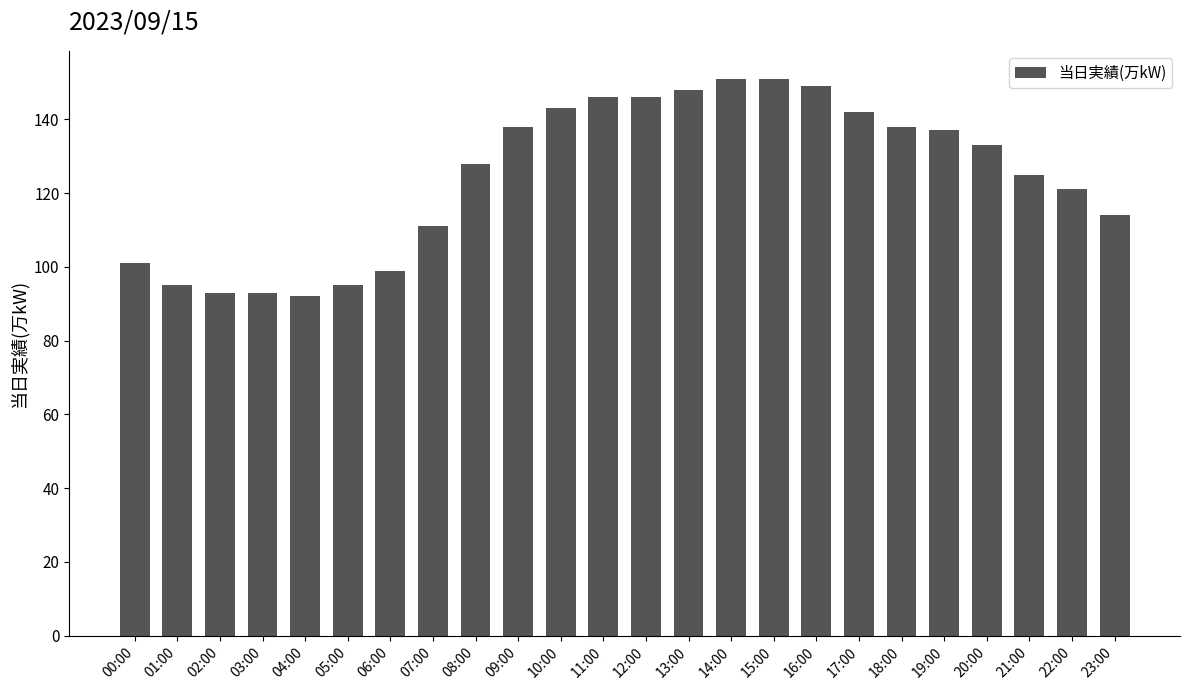

What is the smallest value displayed?

92